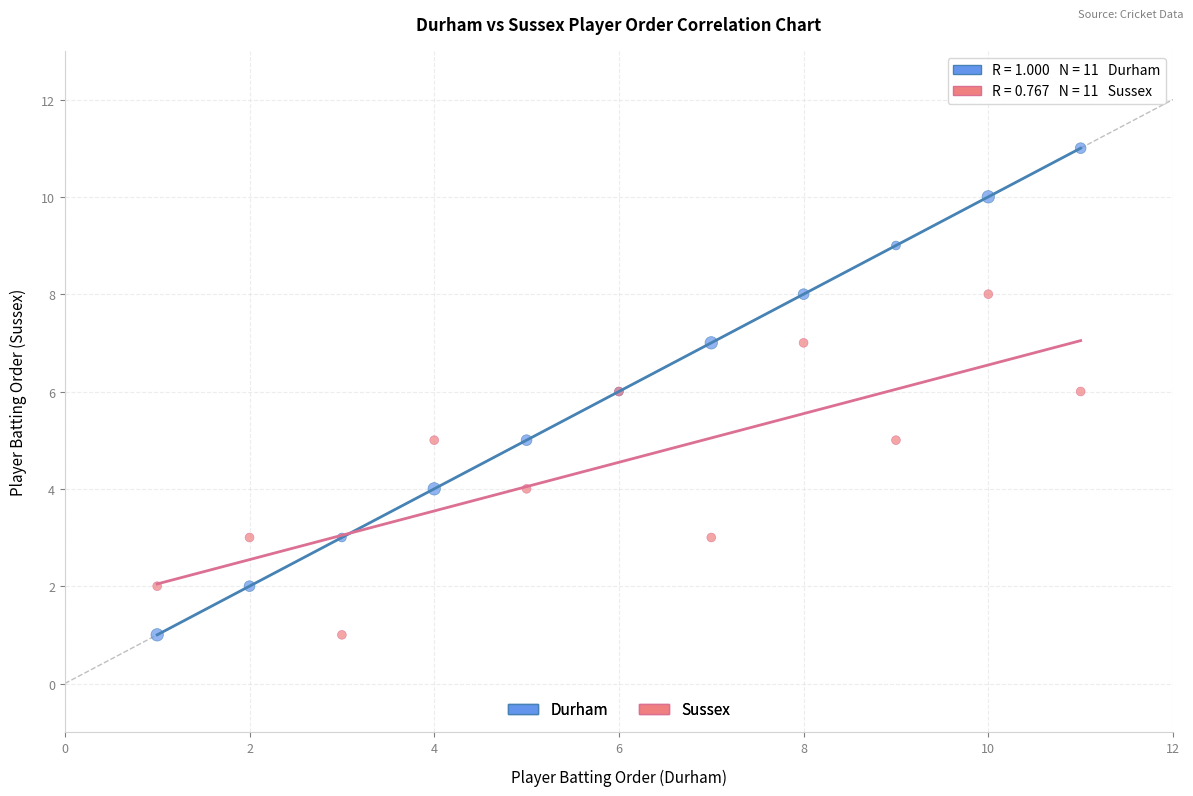

What is the X range (max minus min) for the scatter plot?

10